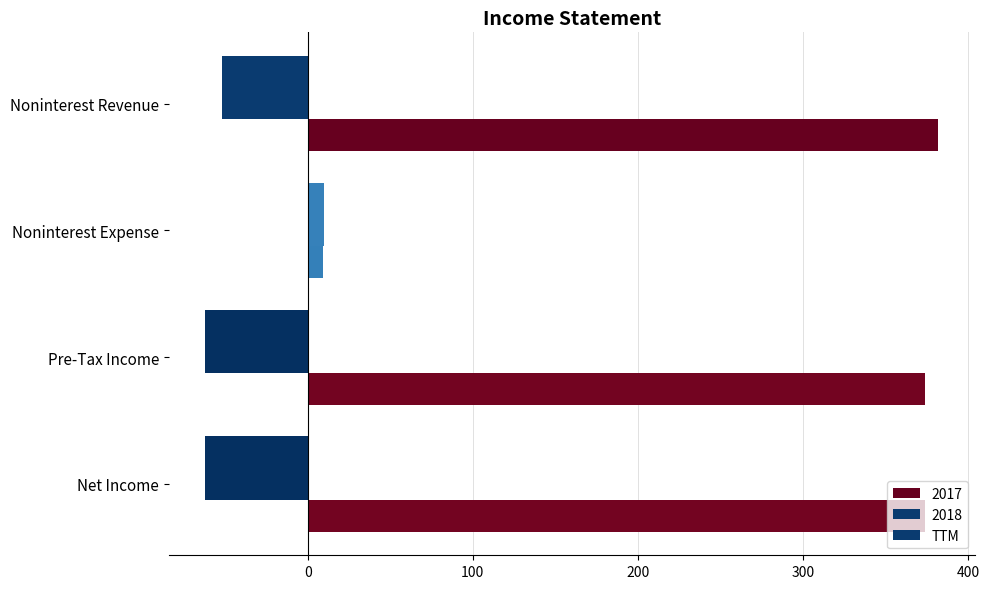

How many series are shown in this chart?

3